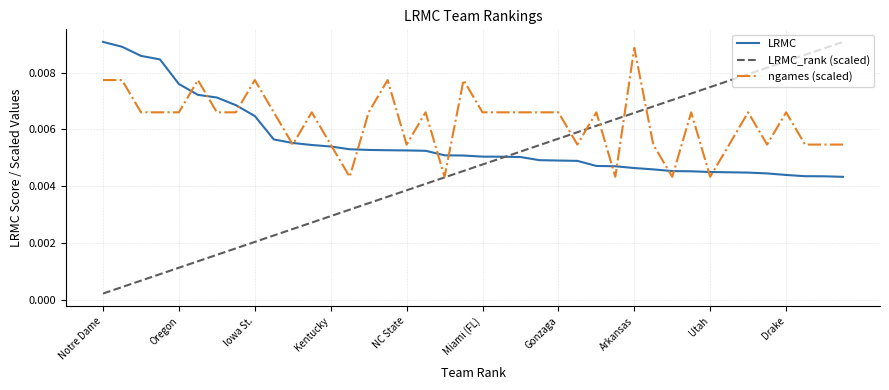

True or false: LRMC_rank (scaled) and ngames (scaled) cross at least once.

True